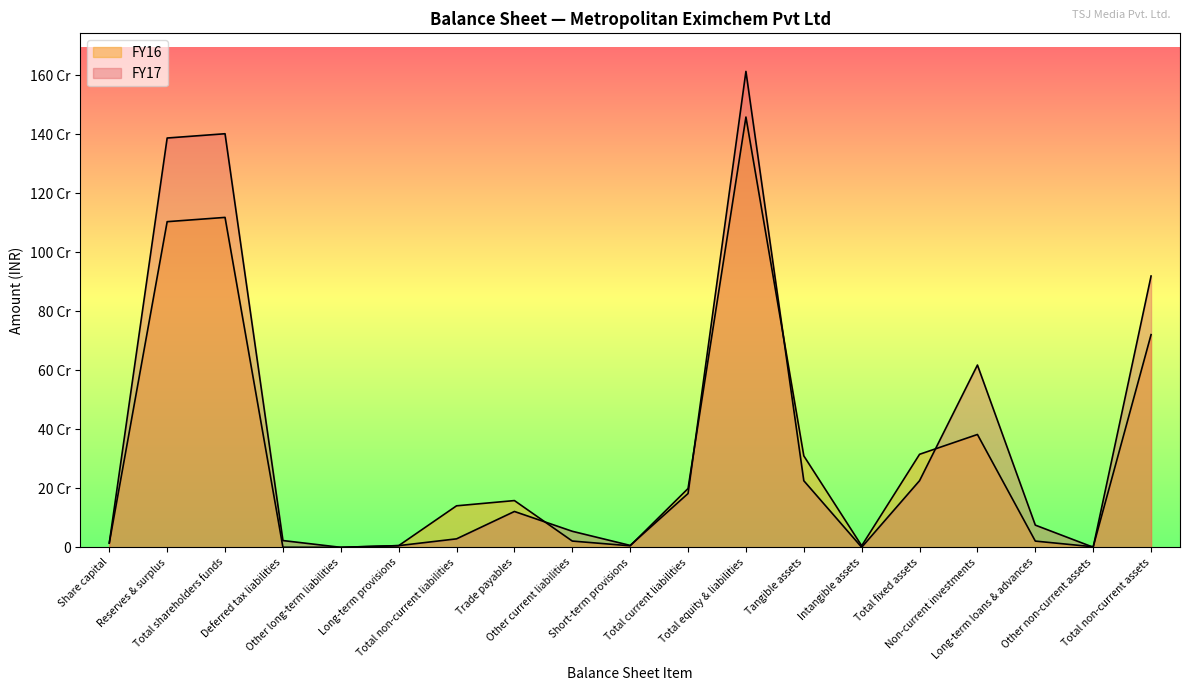

How many categories are shown in the chart?

19